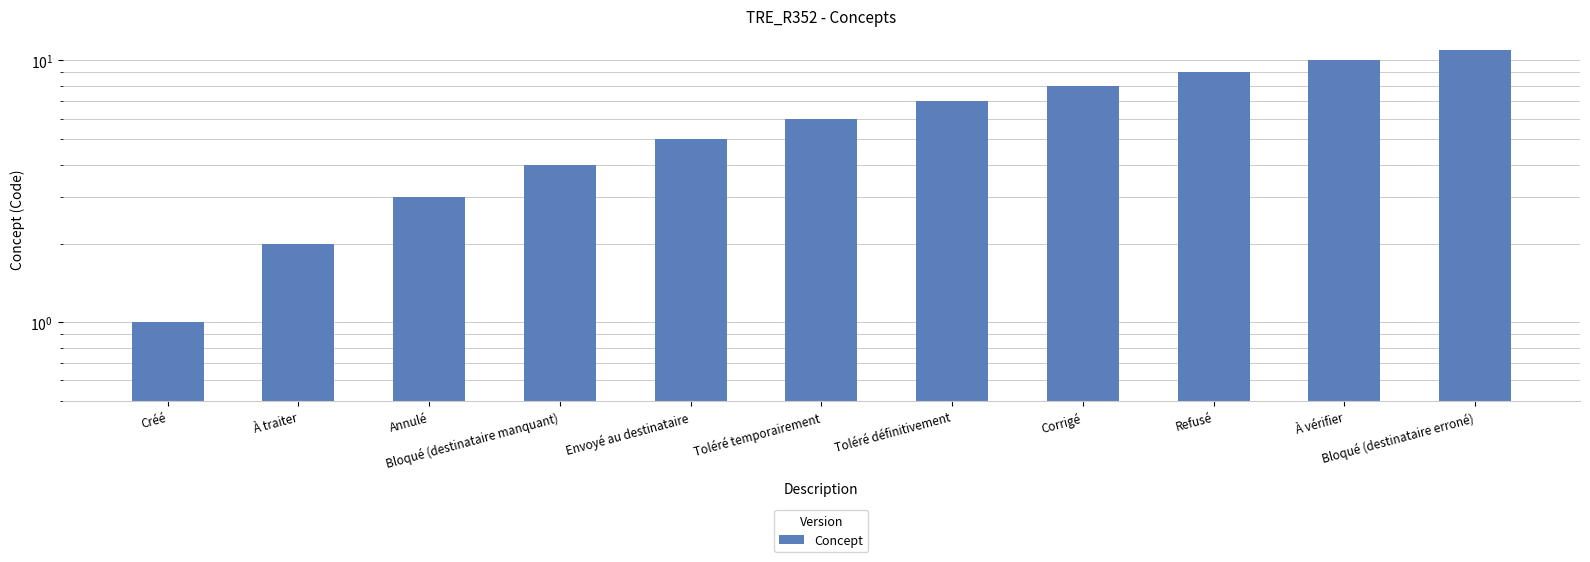

At which category does the chart reach its peak across all series?

Bloqué (destinataire erroné)